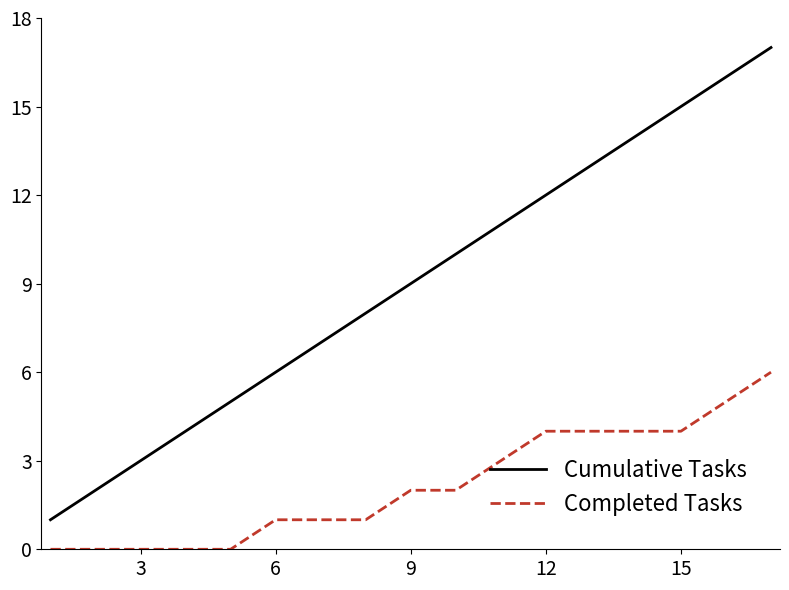

Which series has the largest total across all categories?

Cumulative Tasks